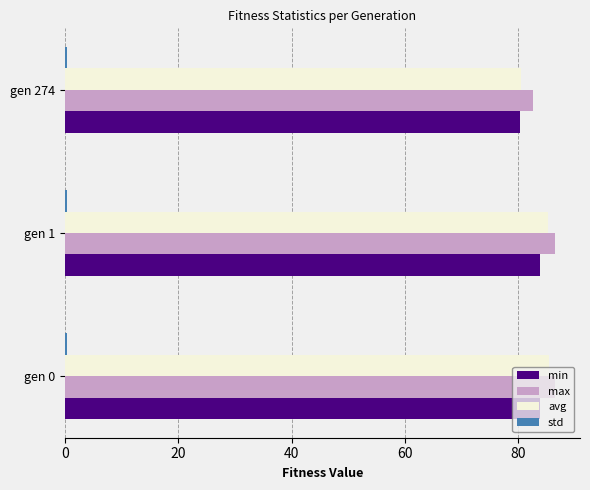

True or false: avg has a value of 122.1 at gen 274.

False